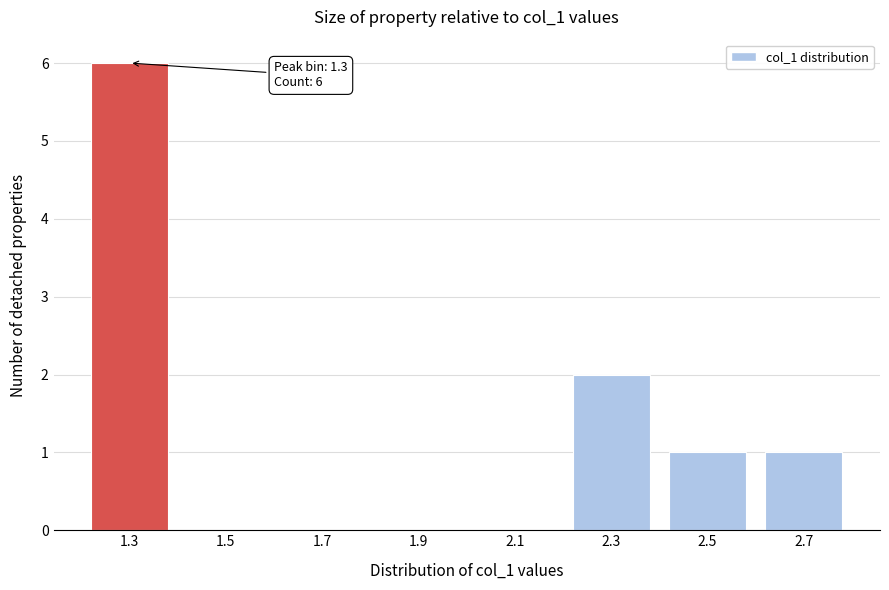

Reading left to right, list all the values displayed in this chart.

1.3=6	1.5=0	1.7=0	1.9=0	2.1=0	2.3=2	2.5=1	2.7=1